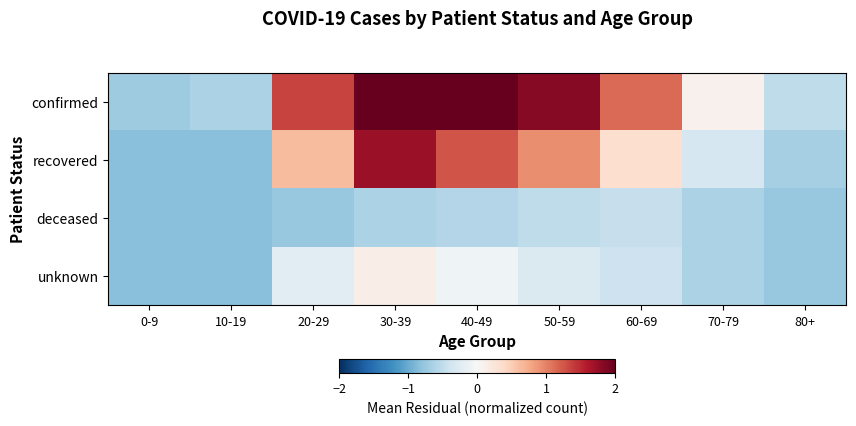

Between 20-29 and 70-79, which is larger?

20-29